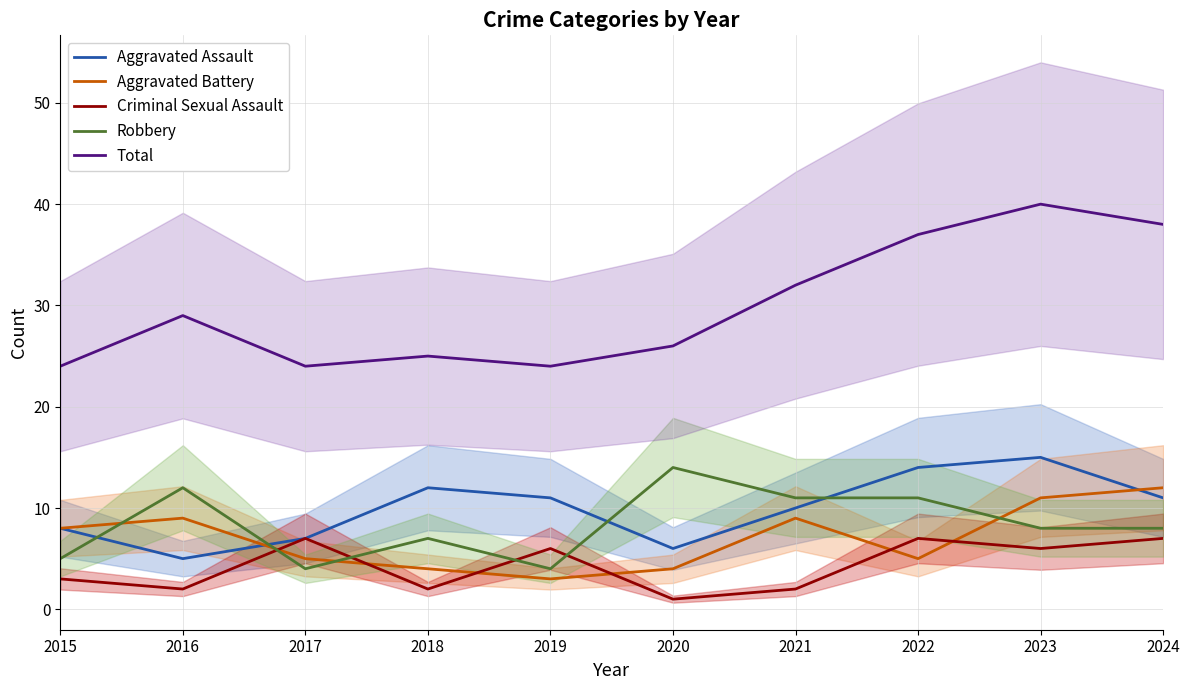

Where do Criminal Sexual Assault and Aggravated Battery first cross each other?

2016 and 2017